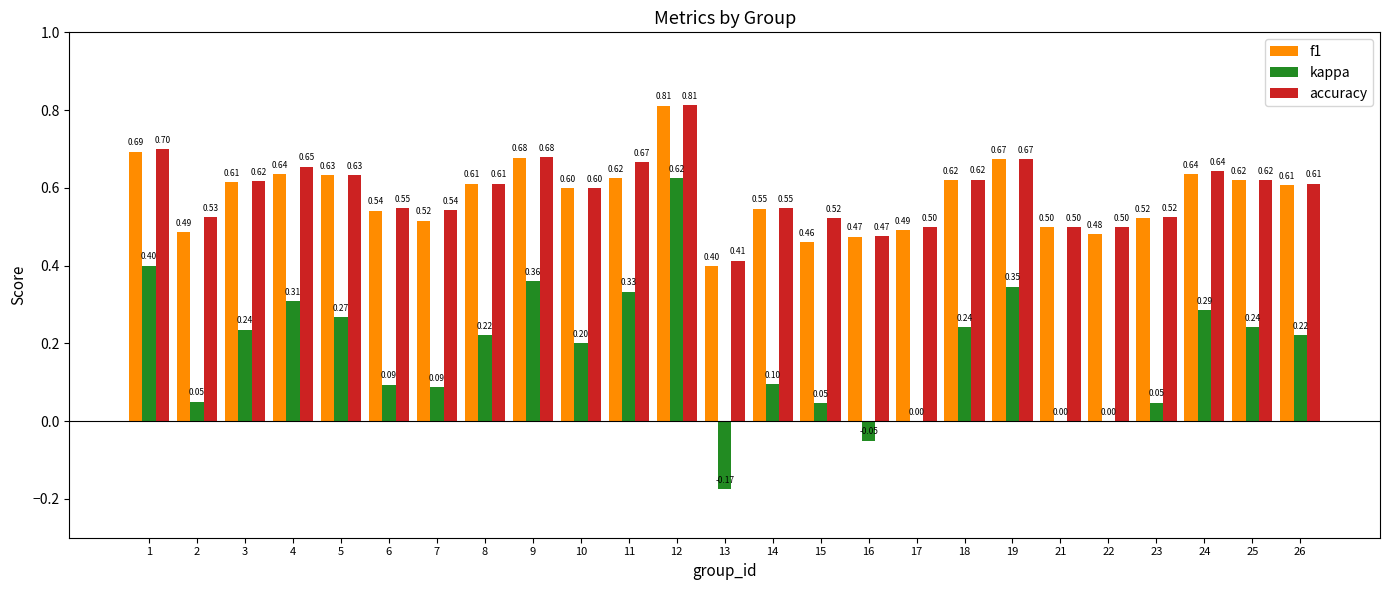

What is the sum of the kappa values at 14 and 7?

0.2